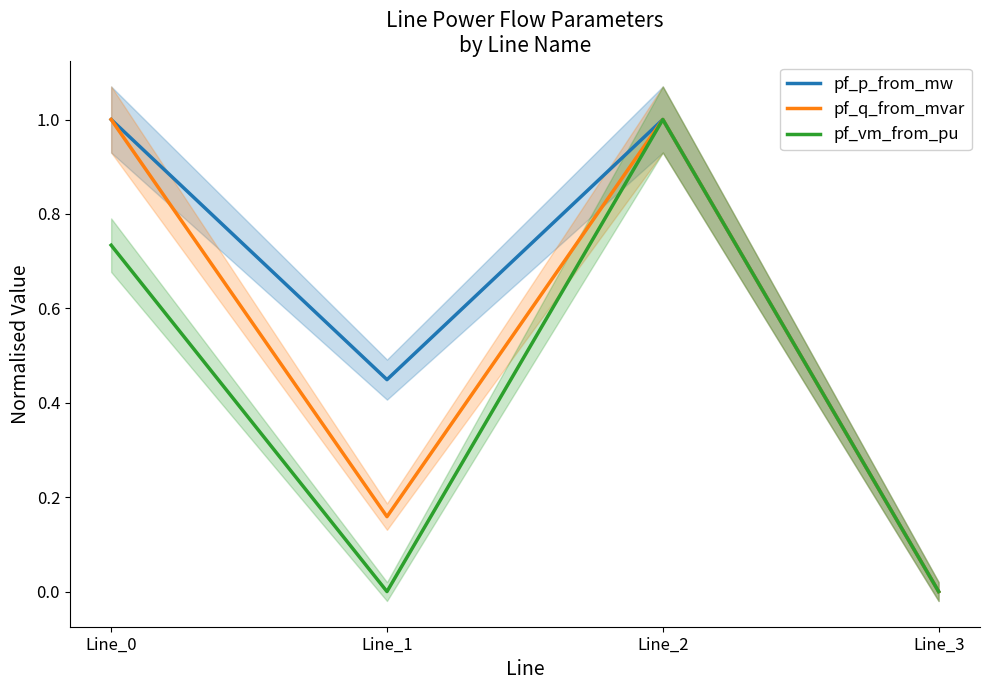

In pf_q_from_mvar, how many points are lower than both neighbors (excluding endpoints)?

1